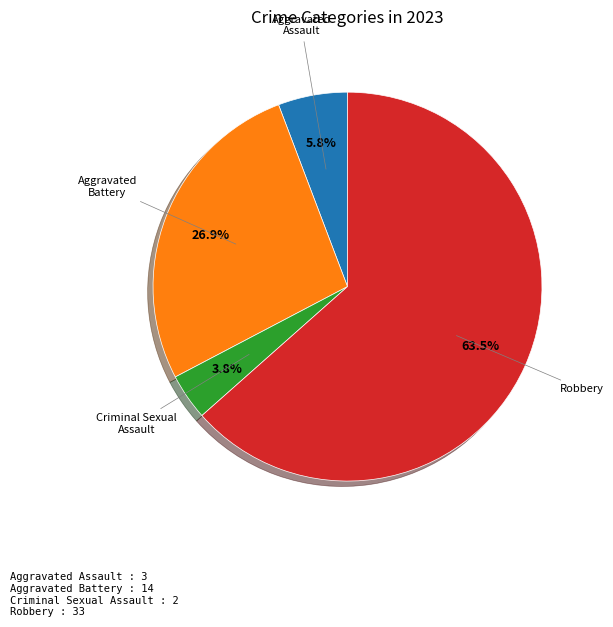

Does any single category account for the majority?

Yes